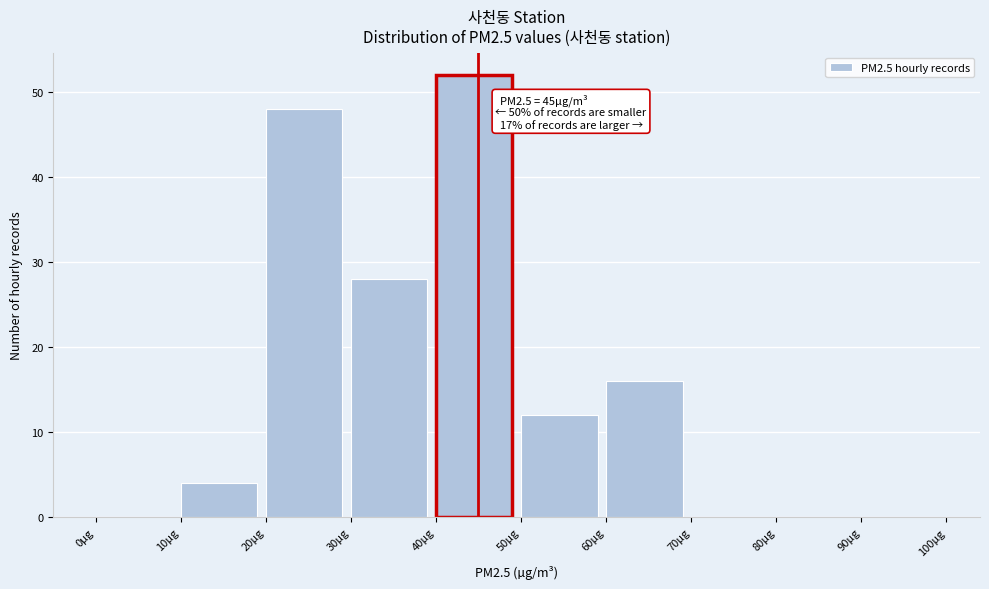

Over which range of the x-axis is the bar tallest?

40 to 50